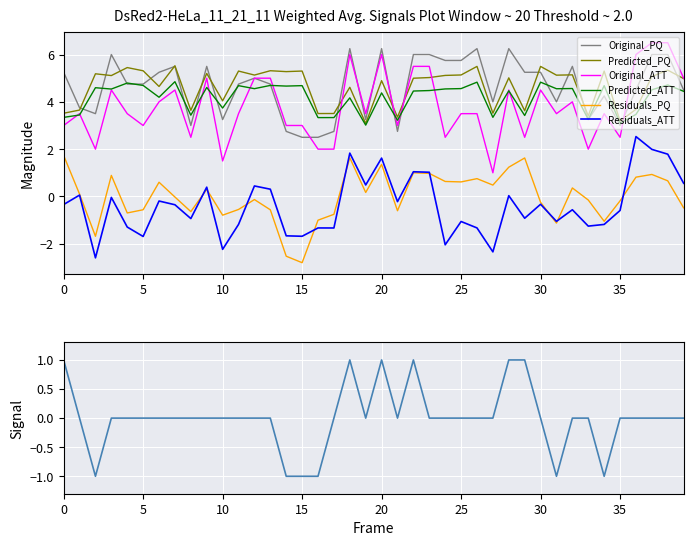

Rank the series at 31 from lowest to highest value.

Residuals_PQ, Residuals_ATT, Original_ATT, Original_PQ, Predicted_ATT, Predicted_PQ